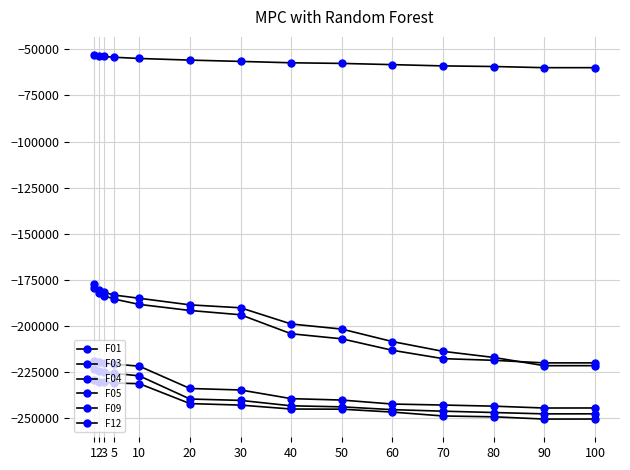

How many data points in F09 are less than -243055?

7